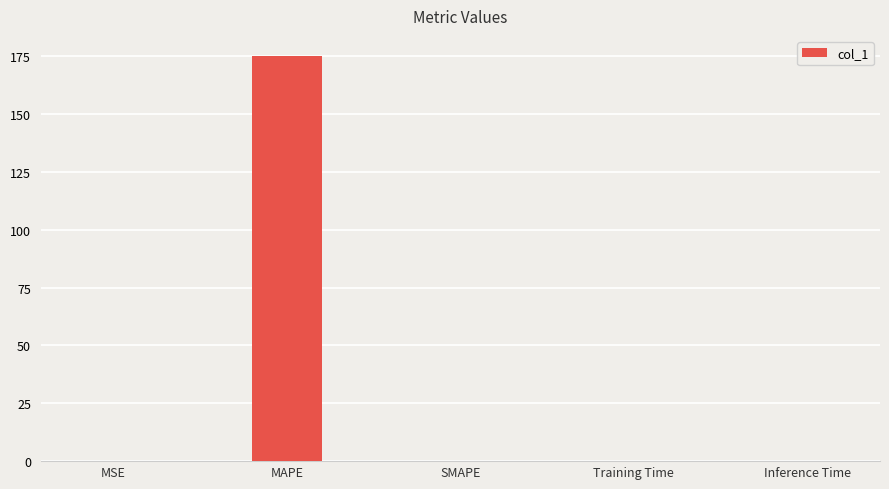

What is the sum of all values?

174.9